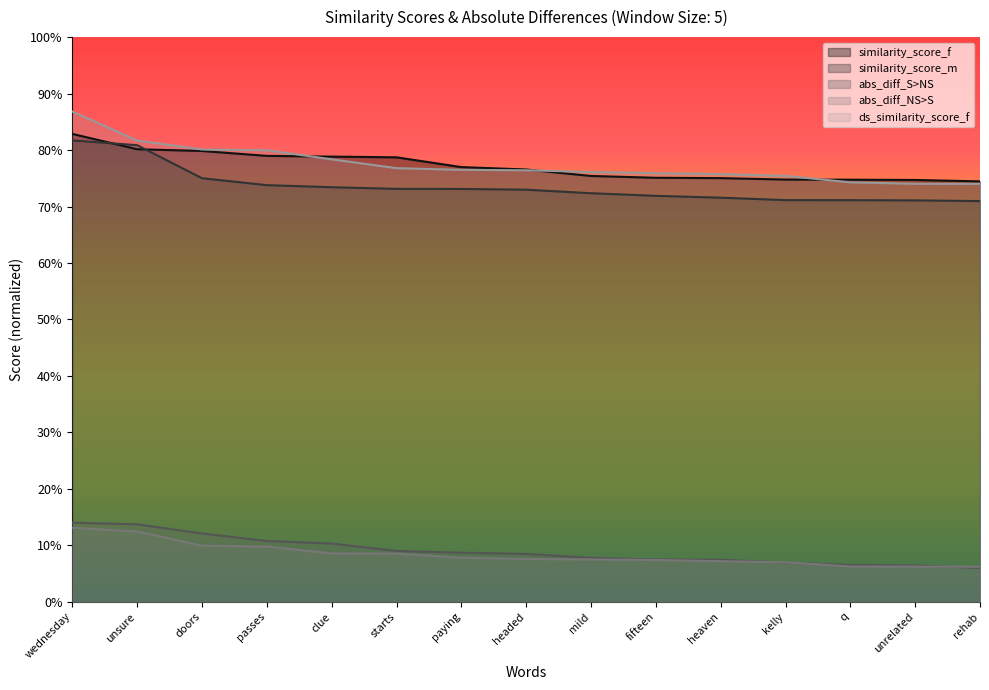

At how many categories does at least one series exceed 0?

15